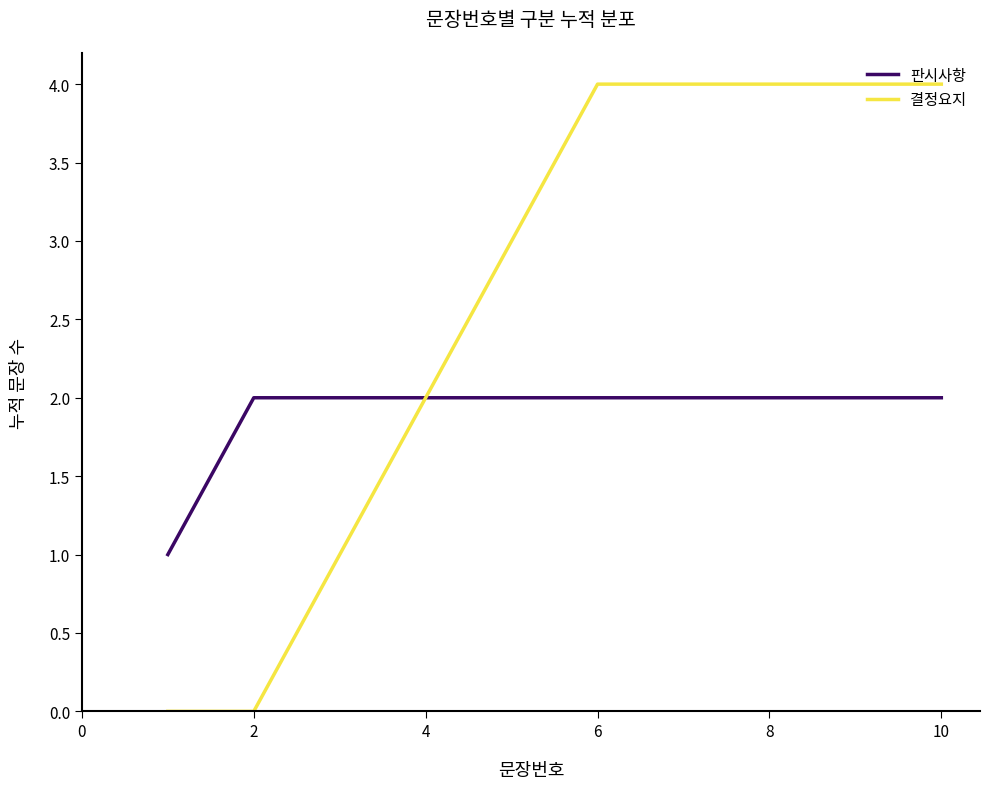

What is the difference between the maximum and minimum values in the 결정요지 series?

4